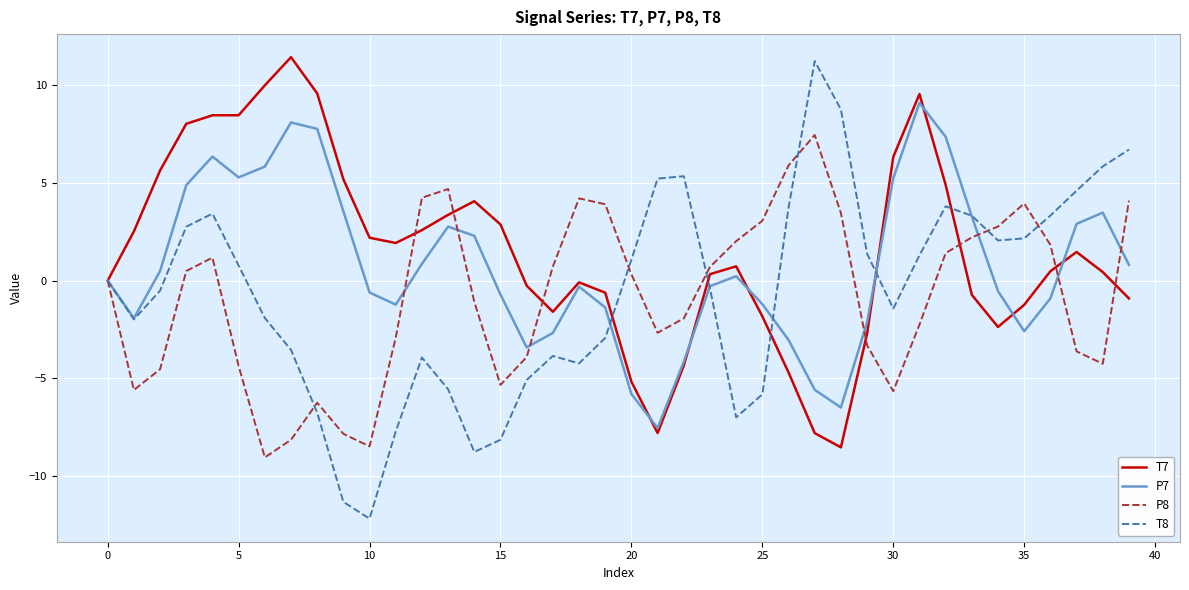

Which series has the widest spread of values?

T8